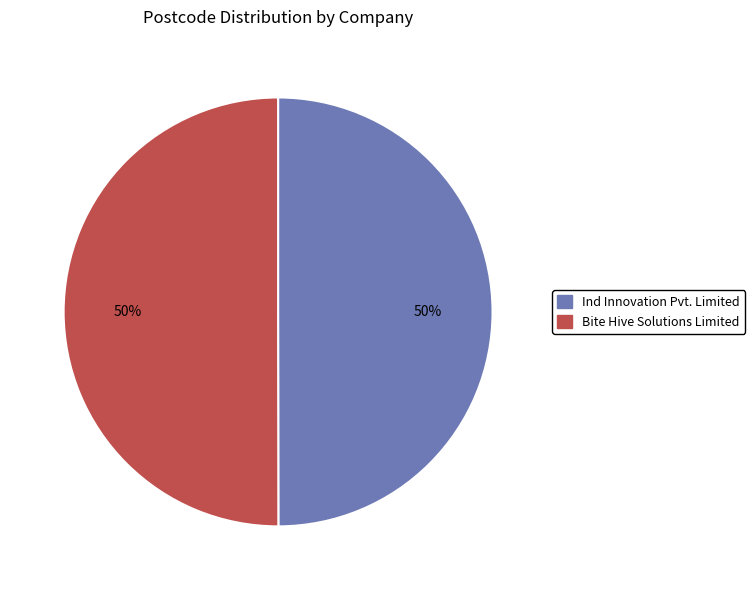

Combined, do Bite Hive Solutions Limited and Ind Innovation Pvt. Limited account for over 50%?

Yes